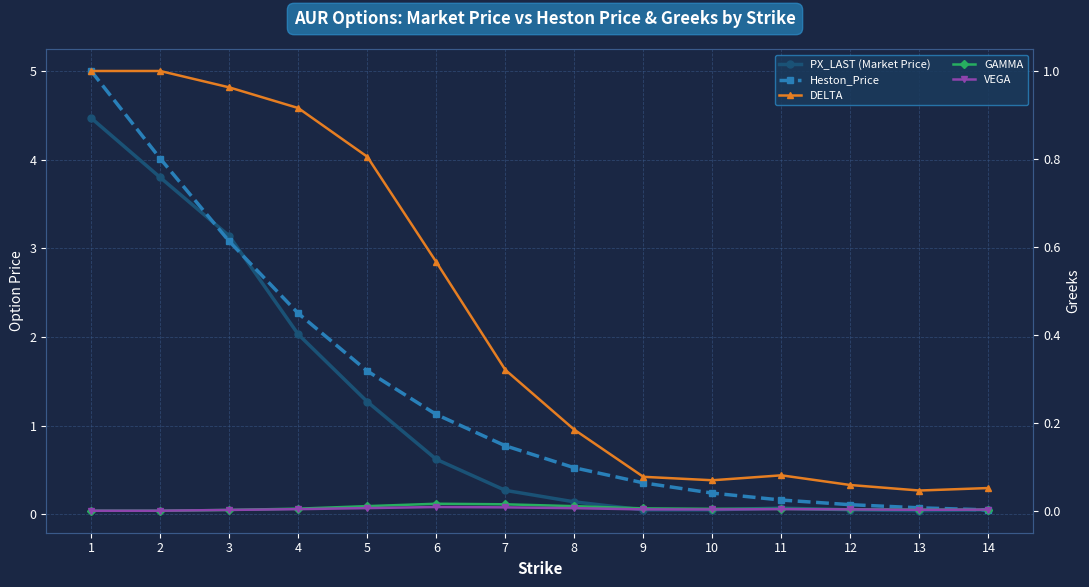

Reading right to left, list all the values displayed in this chart.

PX_LAST (Market Price): 0.1	0.0	0.1	0.1	0.1	0.1	0.1	0.3	0.6	1.3	2.0	3.1	3.8	4.5
Heston_Price: 0.0	0.1	0.1	0.2	0.2	0.4	0.5	0.8	1.1	1.6	2.3	3.1	4.0	5.0
DELTA: 0.1	0.0	0.1	0.1	0.1	0.1	0.2	0.3	0.6	0.8	0.9	1.0	1.0	1.0
GAMMA: 0.0	0.0	0.0	0.0	0.0	0.0	0.0	0.0	0.0	0.0	0.0	0.0	0.0	0.0
VEGA: 0.0	0.0	0.0	0.0	0.0	0.0	0.0	0.0	0.0	0.0	0.0	0.0	0.0	0.0